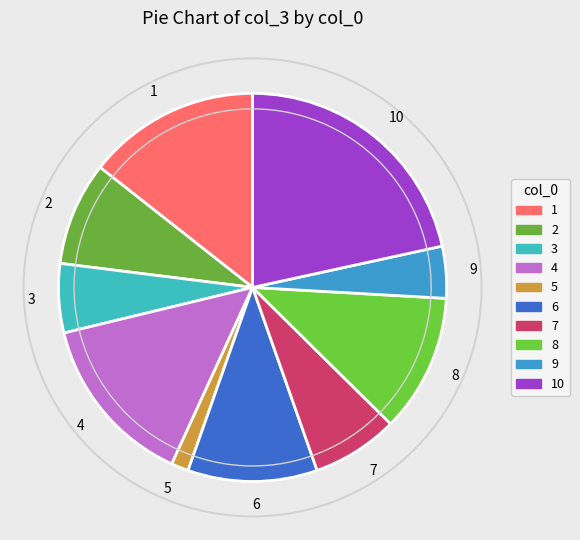

Is the sum of 5 and 4 greater than half?

No